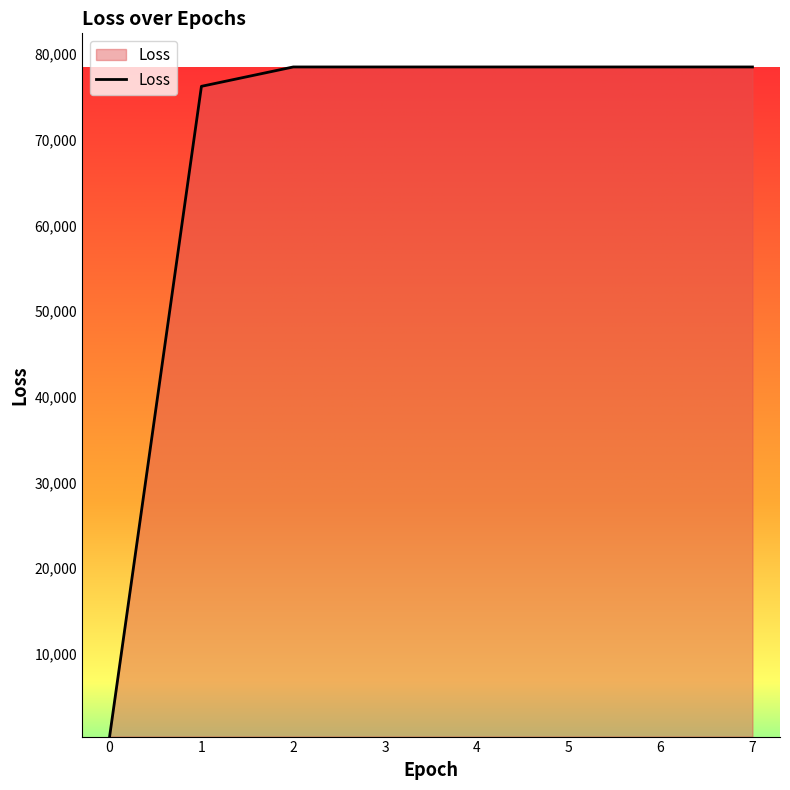

What is the ratio of the value at 4 to the value at 5?

1.0